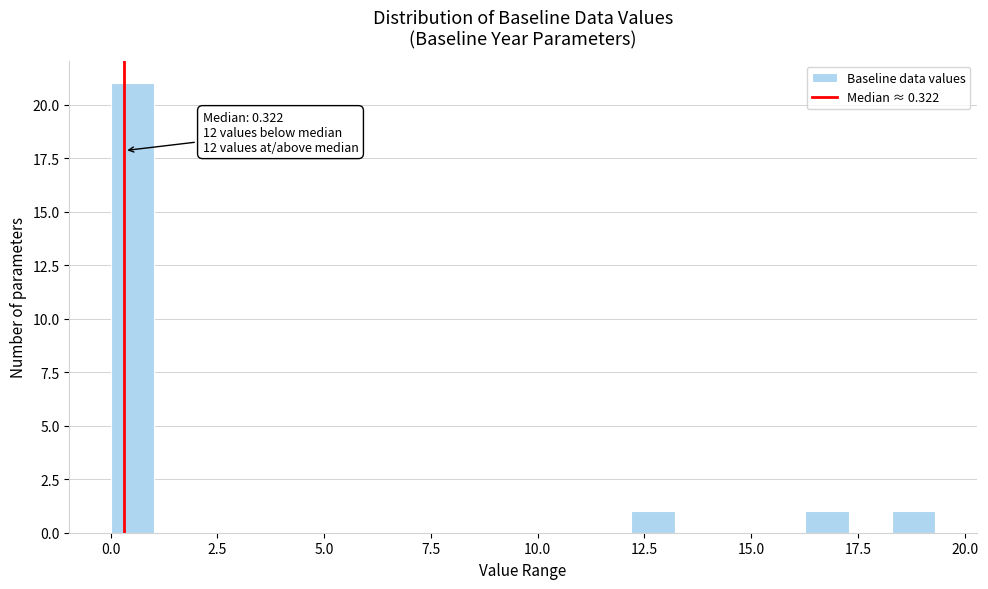

Around what value on the x-axis is the tallest bar? Give the approximate position of its centre, as read against the axis.

0.5